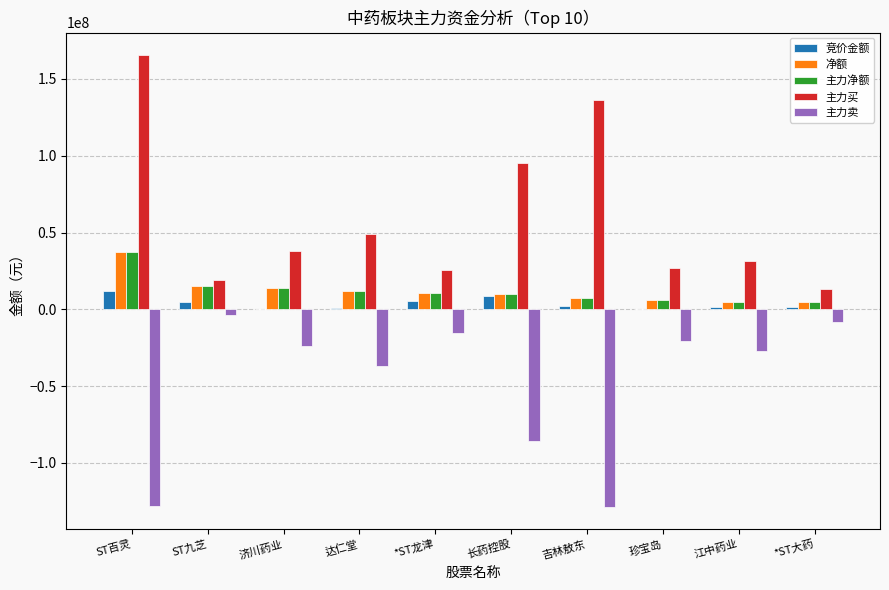

Is the value of 主力净额 at 济川药业 greater than the value of 竞价金额 at 吉林敖东?

Yes